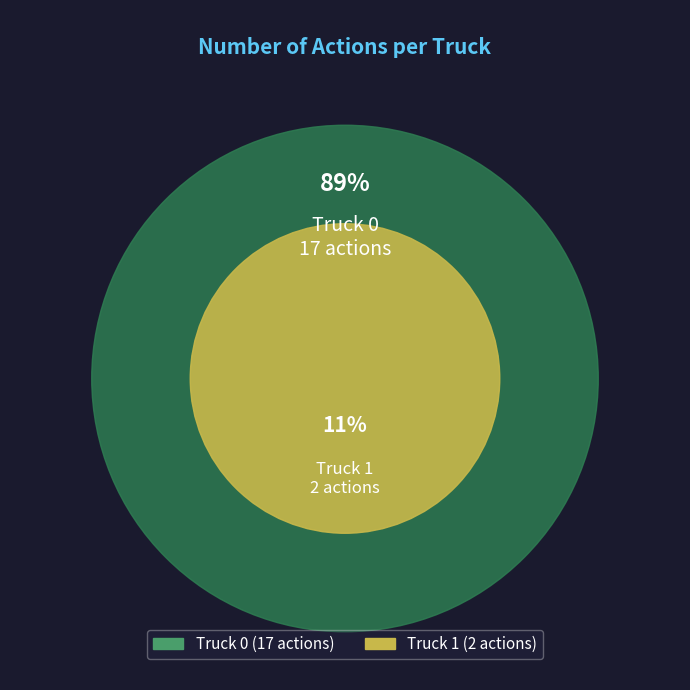

Combined, what portion of the pie is Truck 1 and Truck 0?

100.0%